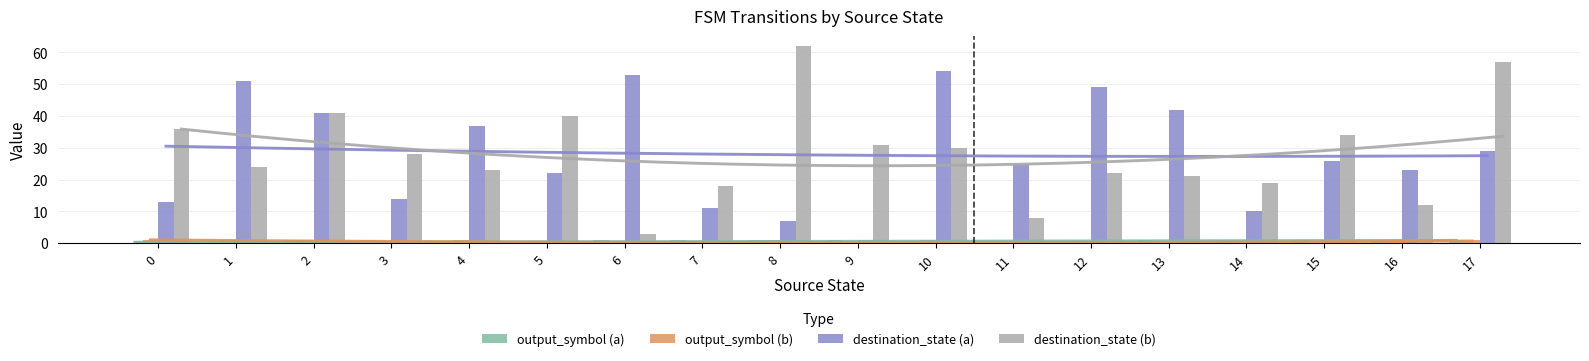

What is the difference between the second highest and minimum values in the output_symbol (b) series?

1